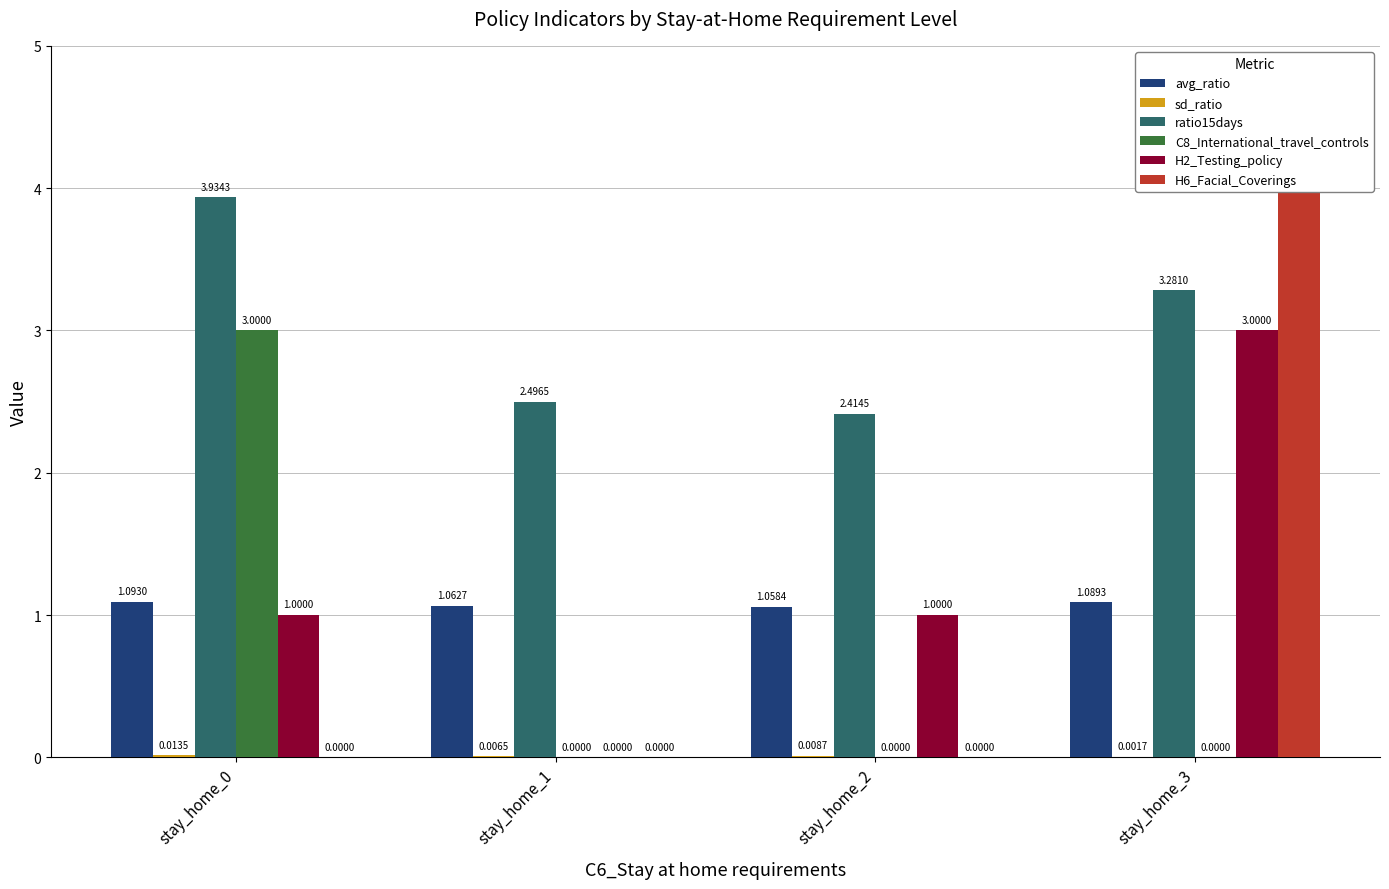

What is the spread (max minus min) of values at stay_home_1?

2.5